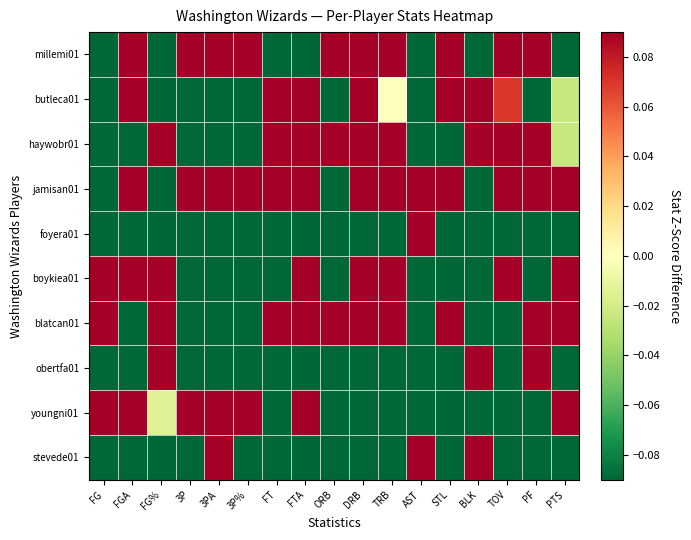

How many data points does each series have?

17